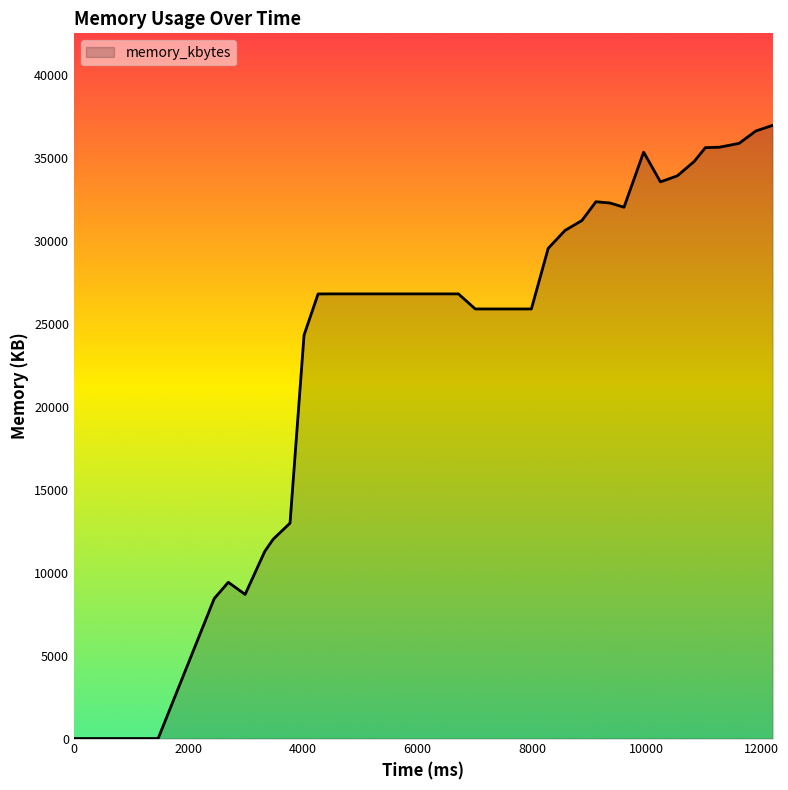

What is the greatest value displayed?

36948